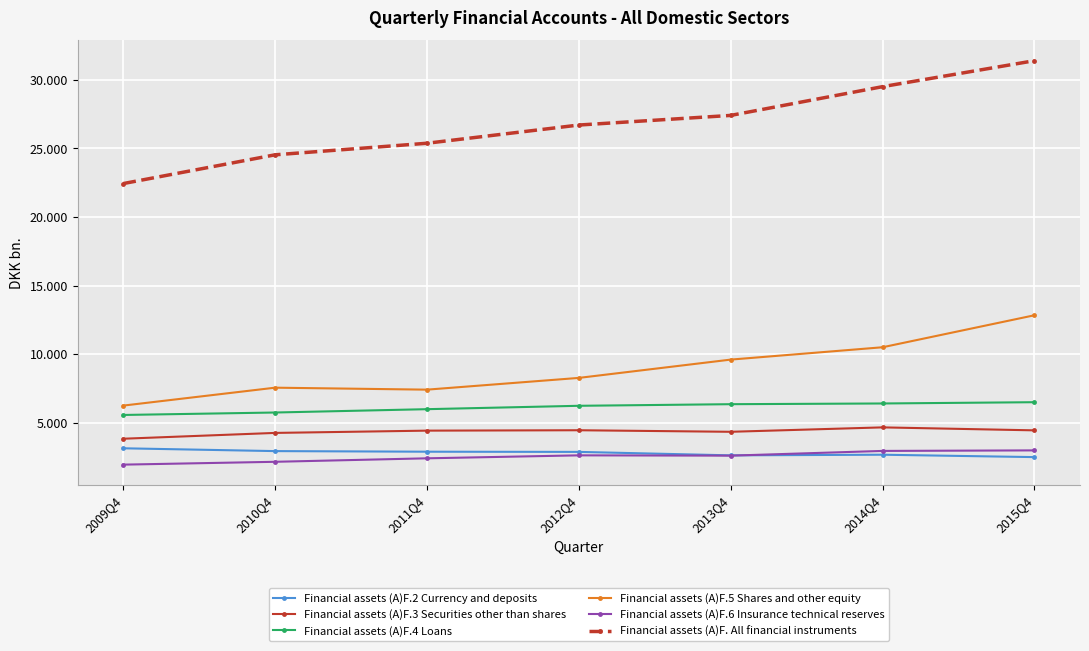

What are all the series names shown in the legend?

Financial assets (A)F.2 Currency and deposits, Financial assets (A)F.3 Securities other than shares, Financial assets (A)F.4 Loans, Financial assets (A)F.5 Shares and other equity, Financial assets (A)F.6 Insurance technical reserves, Financial assets (A)F. All financial instruments